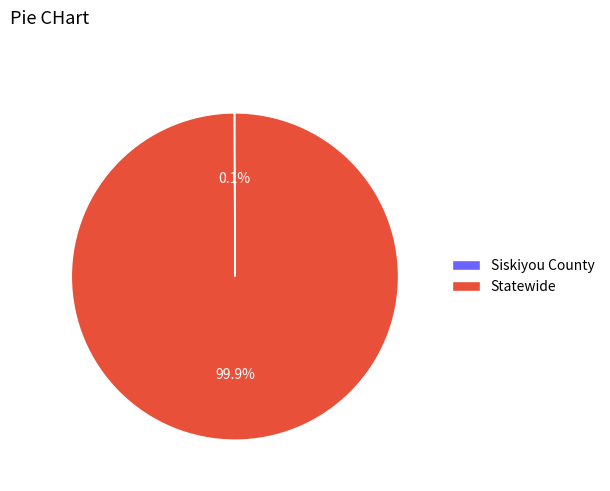

Which category has the biggest portion of the pie?

Statewide